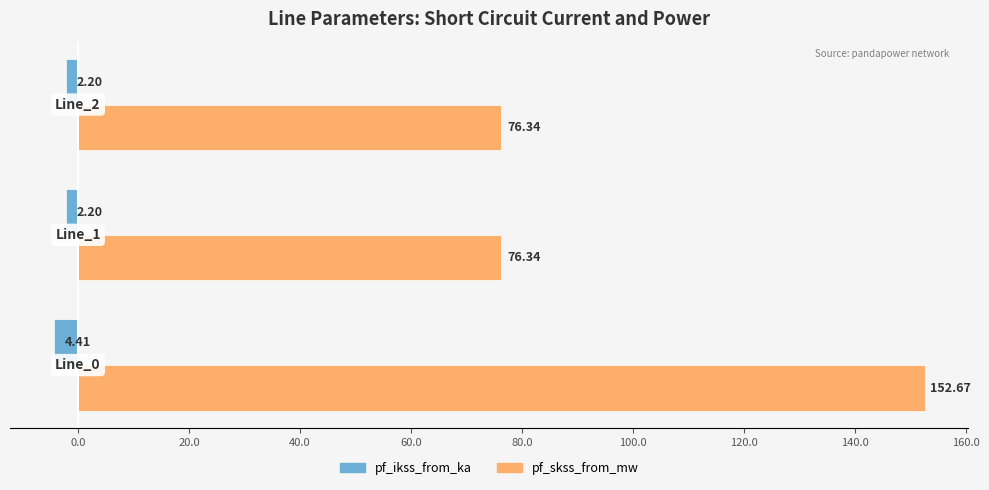

At how many categories does at least one series exceed 38?

3